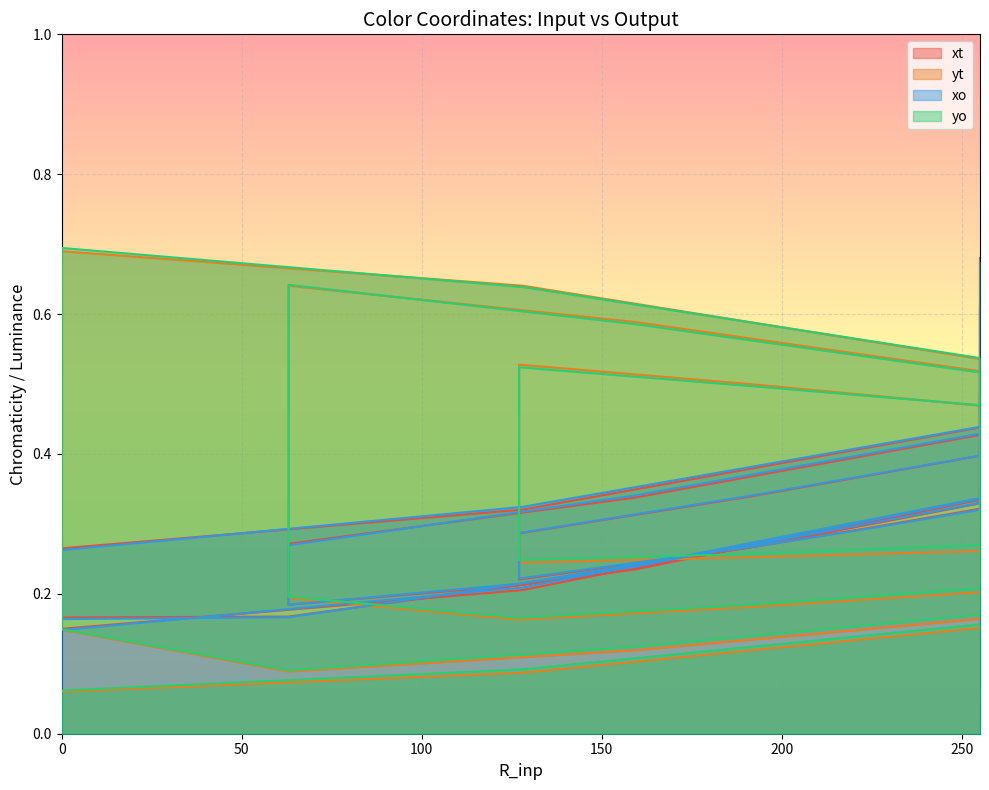

Rank the categories by yo value from highest to lowest.

0, 63, 128, 159, 0, 255, 127, 255, 191, 63, 255, 127, 255, 255, 255, 63, 0, 127, 255, 255, 255, 255, 255, 223, 255, 191, 255, 127, 255, 255, 63, 191, 255, 127, 255, 0, 159, 128, 63, 0